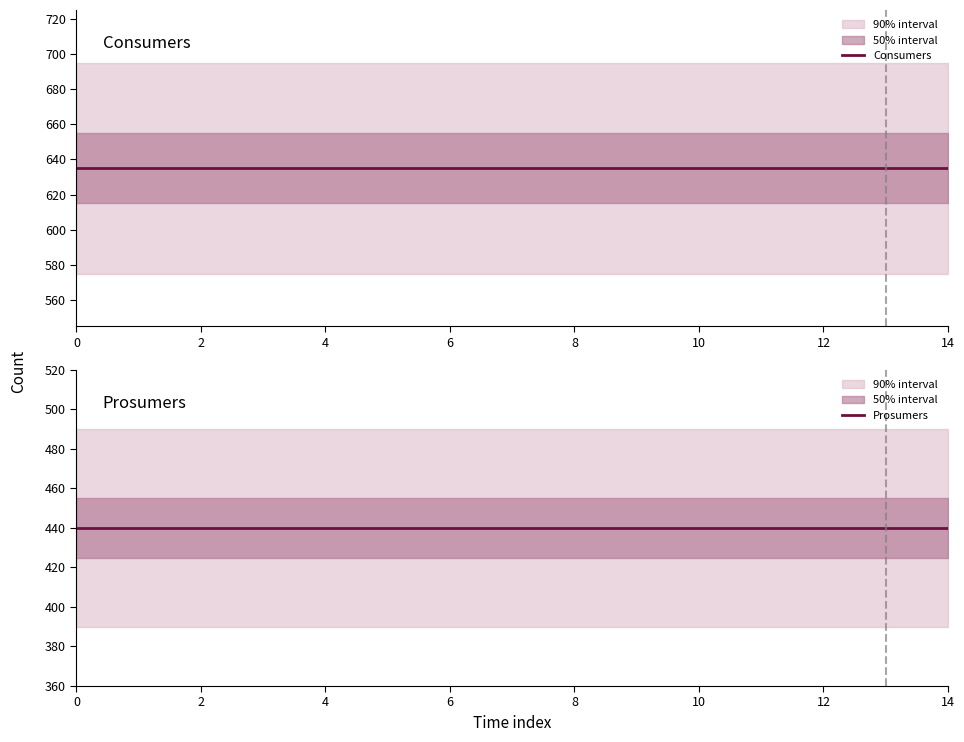

Count the number of categories in the chart.

15